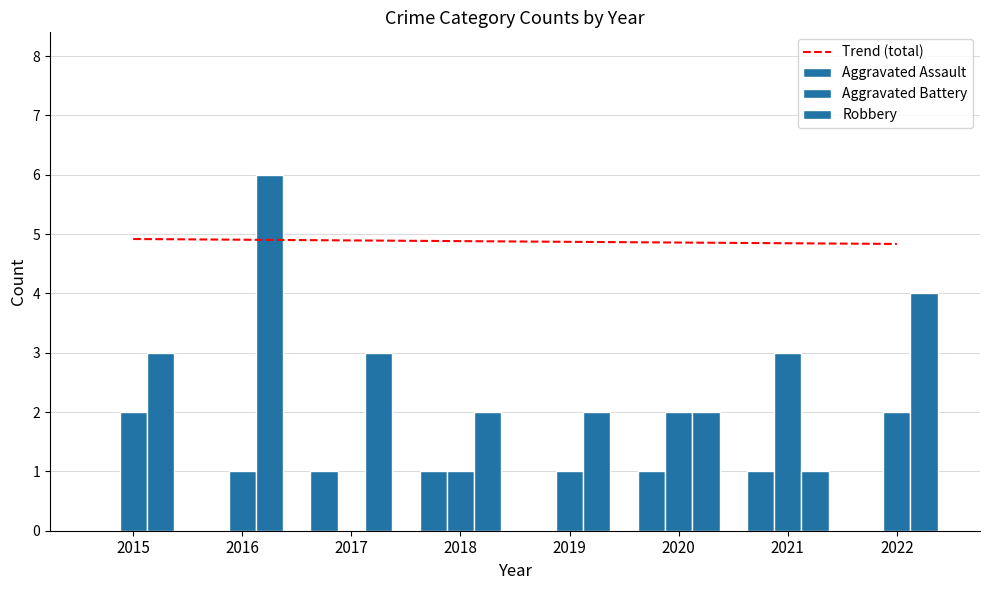

Where is Aggravated Battery nearest to the value 1?

2016